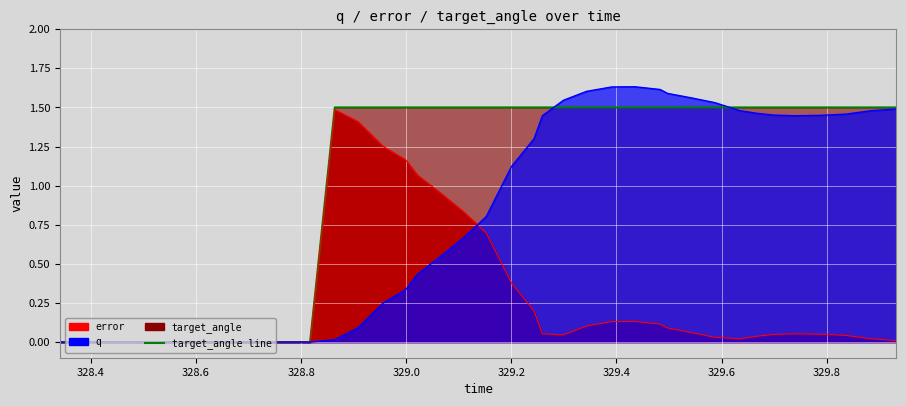

Which series has the largest total across all categories?

target_angle line